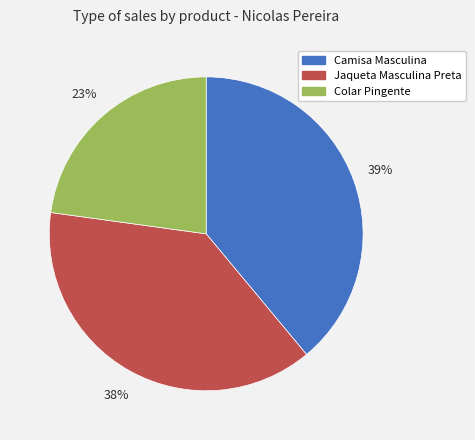

Is Jaqueta Masculina Preta the majority of the pie?

No